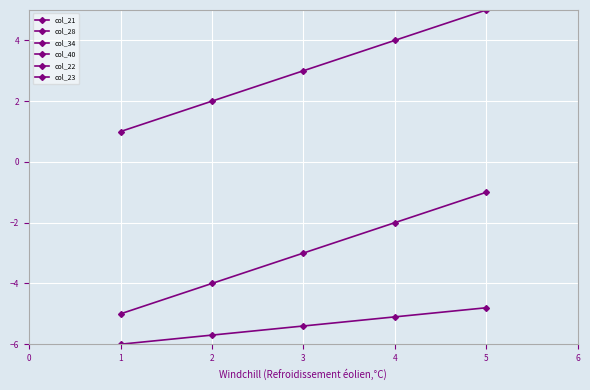

What is the difference between the second highest and second lowest values in the col_22 series?

1.0